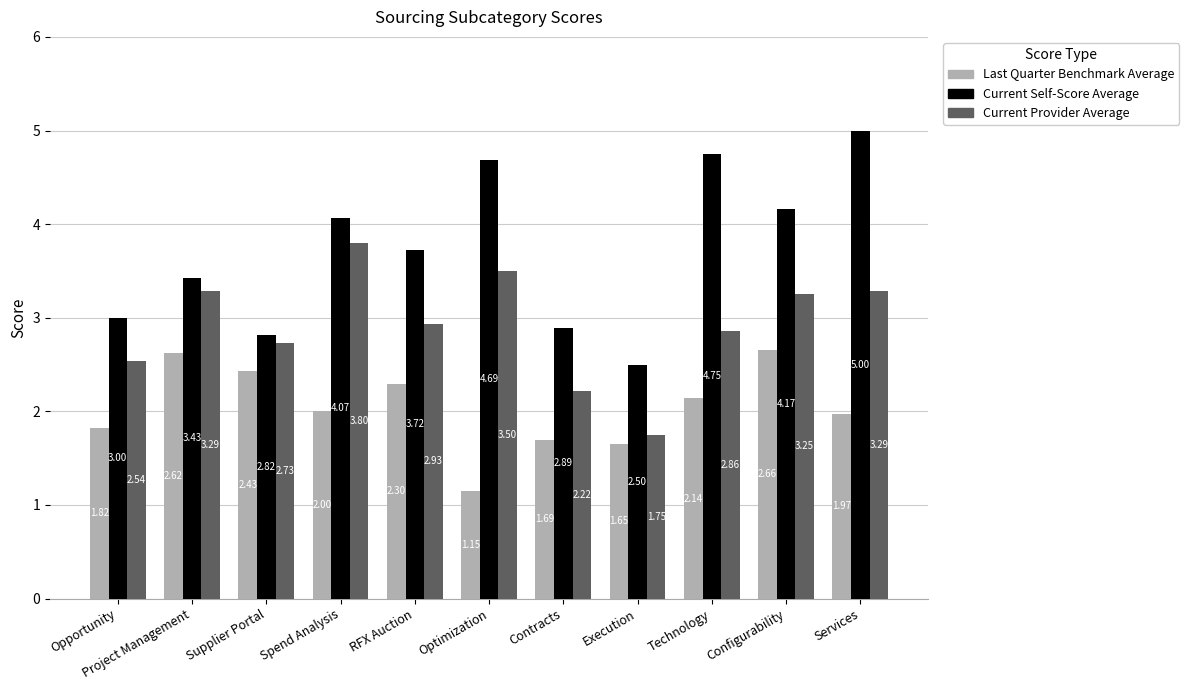

How many series are shown in this chart?

3